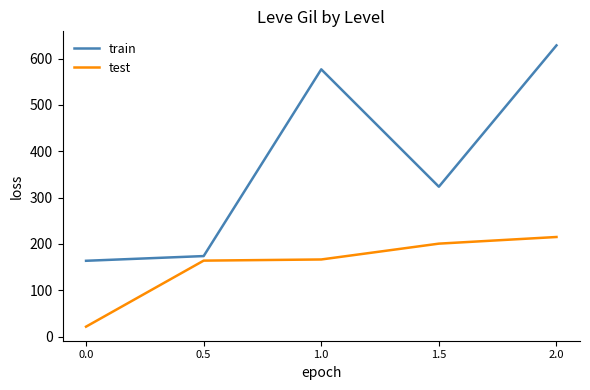

What is the total value across all series at 0.5?

337.5